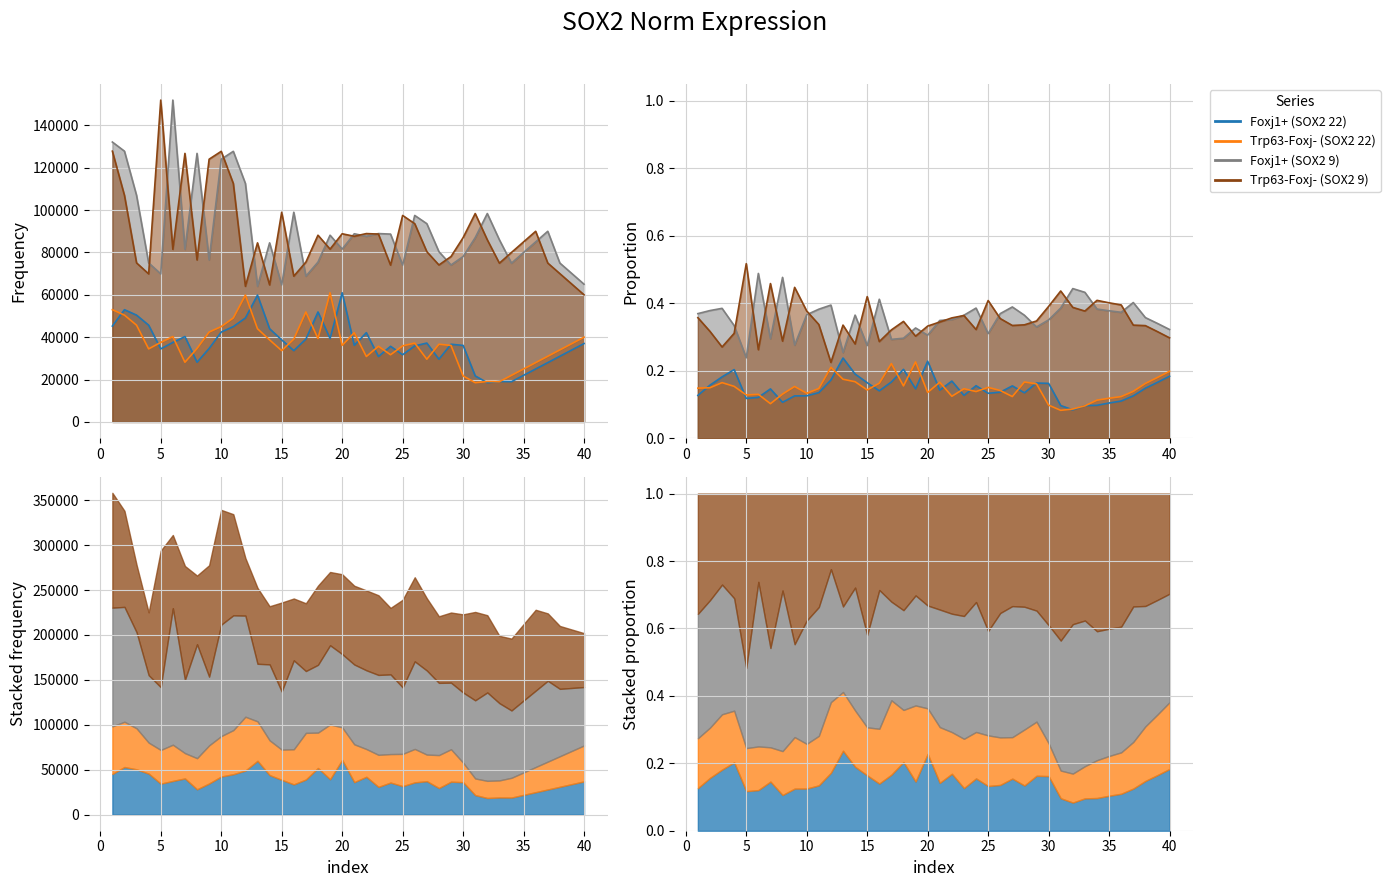

Which label corresponds to the smallest value in the chart?

32